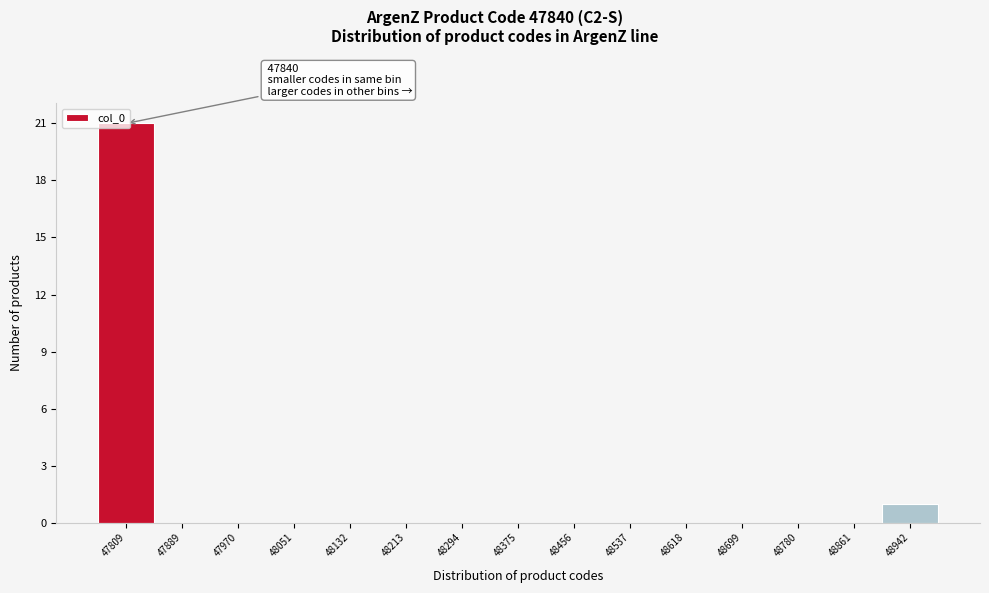

Where is the data nearest to the value 10?

48942